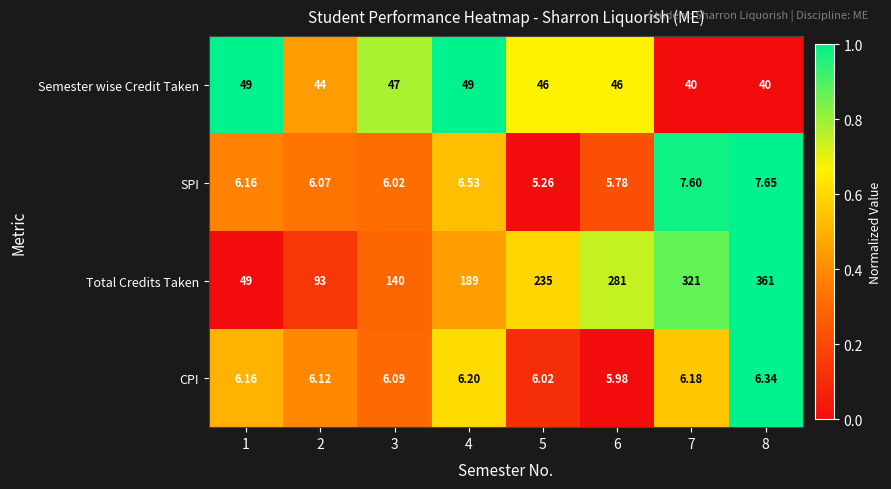

Between 2 and 6, which series saw the biggest shift?

Total Credits Taken